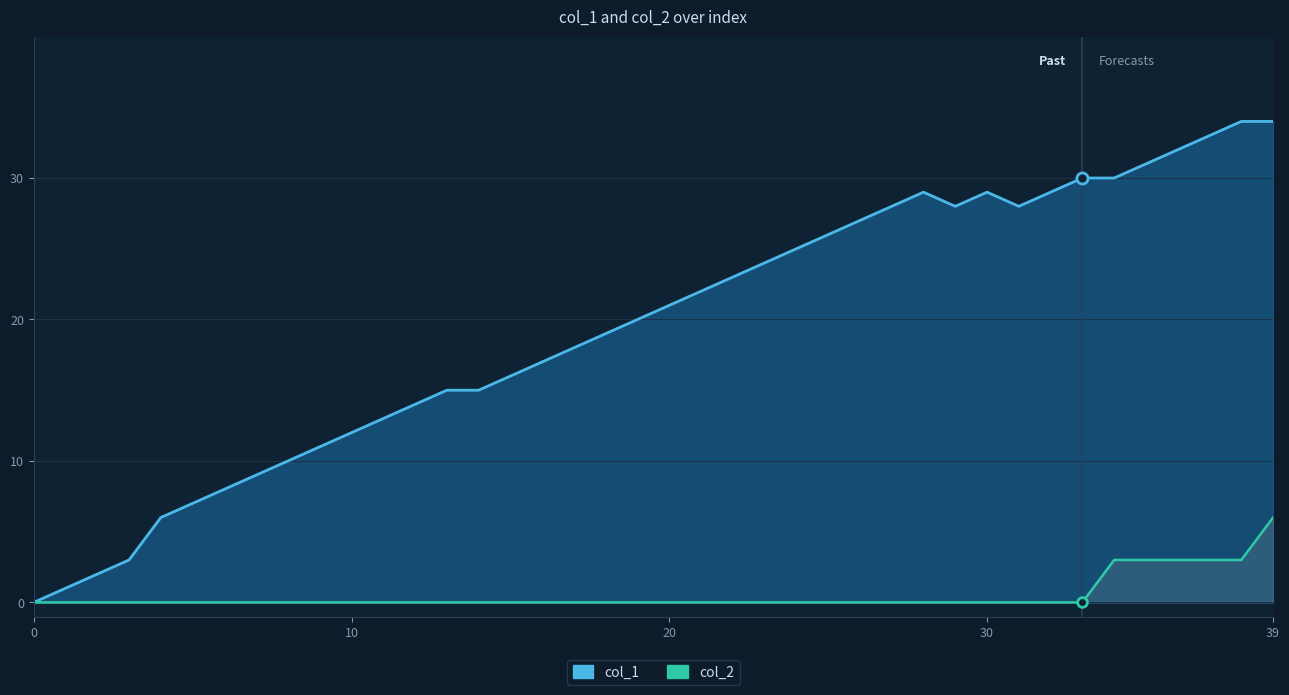

Rank the series by their average value, from highest to lowest.

col_1, col_2